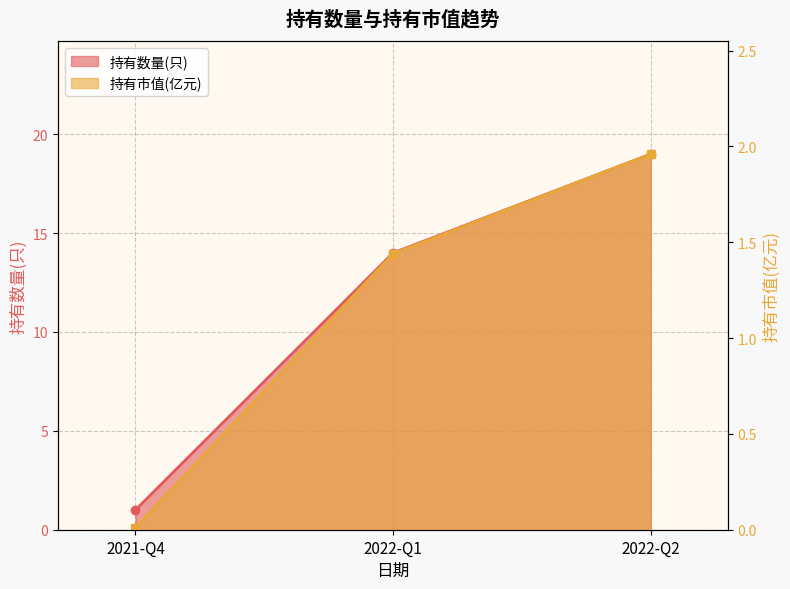

How many values in the 持有数量(只) series exceed 14?

1